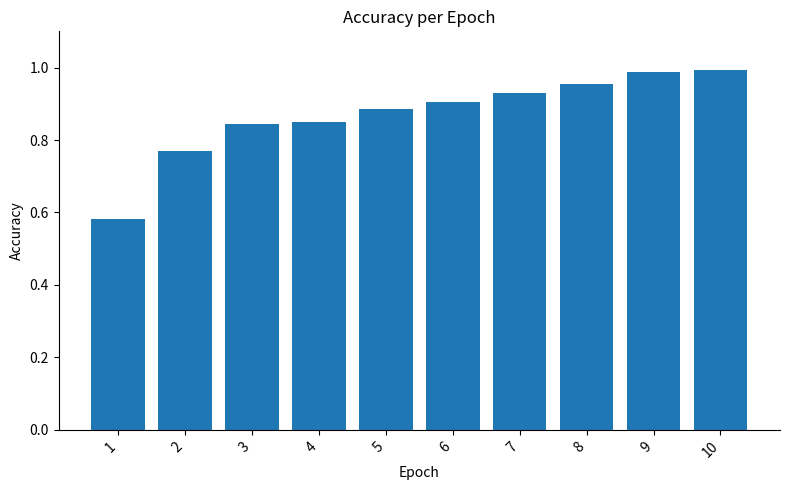

True or false: the data shows 0.6 at 5.

False